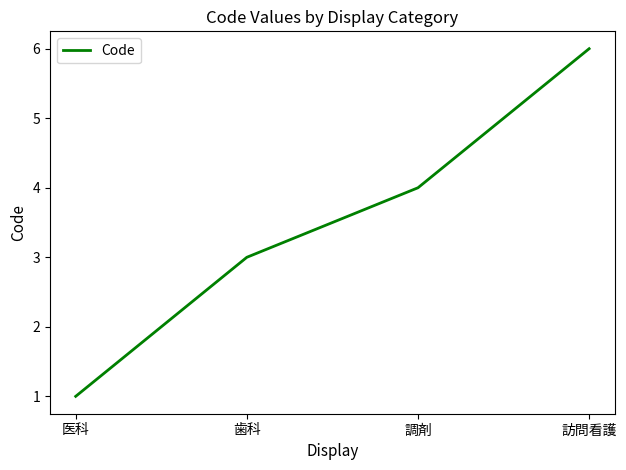

What is the approximate value at 調剤?

4